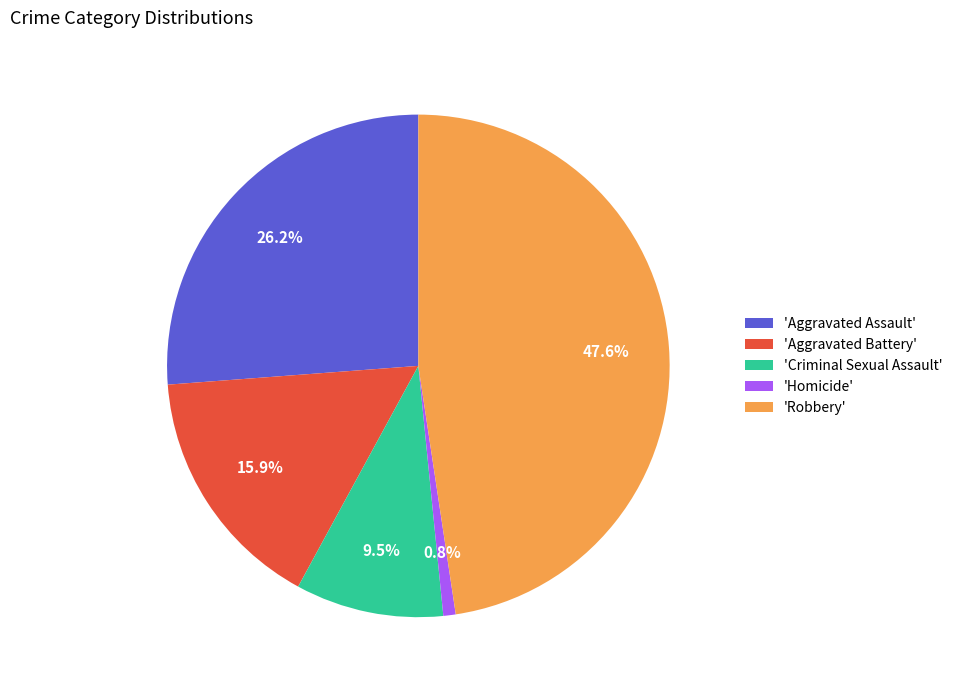

How much of the chart is everything except 'Robbery'?

52.4%